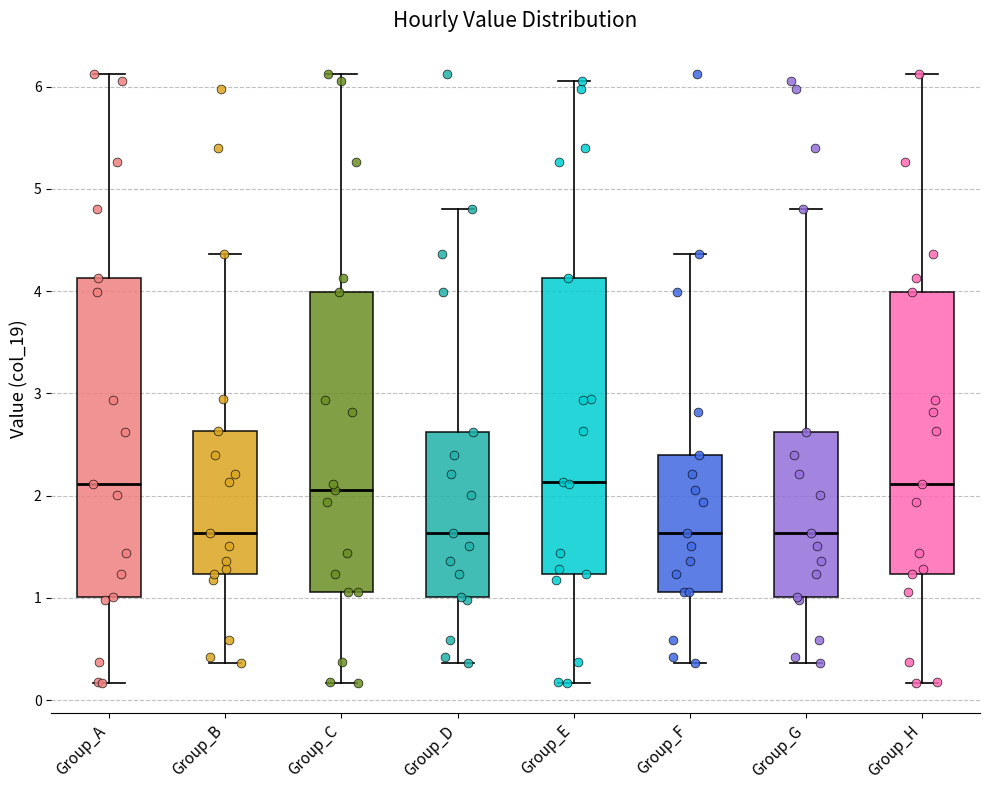

Reading left to right, read every box against the y-axis: the position of its median line, the range the box covers, and the ends of its whiskers. The values are not printed on the chart, so give them approximately, as read against the axis.

Group_A: median 2.1, box 1.0 to 4.1, whiskers 0.2 to 6.1
Group_B: median 1.6, box 1.2 to 2.6, whiskers 0.4 to 4.4
Group_C: median 2.1, box 1.1 to 4.0, whiskers 0.2 to 6.1
Group_D: median 1.6, box 1.0 to 2.6, whiskers 0.4 to 4.8
Group_E: median 2.1, box 1.2 to 4.1, whiskers 0.2 to 6.1
Group_F: median 1.6, box 1.1 to 2.4, whiskers 0.4 to 4.4
Group_G: median 1.6, box 1.0 to 2.6, whiskers 0.4 to 4.8
Group_H: median 2.1, box 1.2 to 4.0, whiskers 0.2 to 6.1